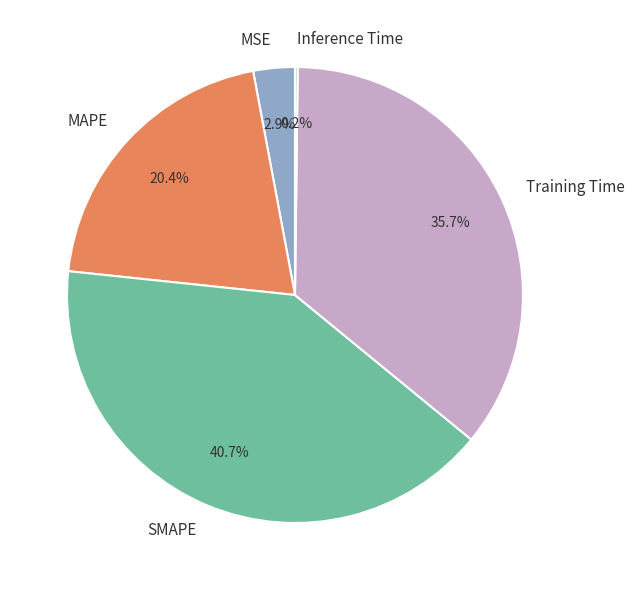

Which has a higher value, SMAPE or MSE?

SMAPE